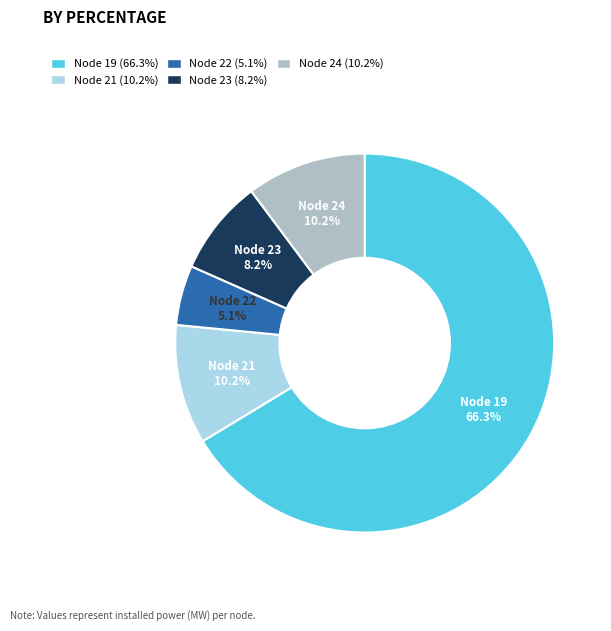

Is there any slice that represents more than half of the pie?

Yes